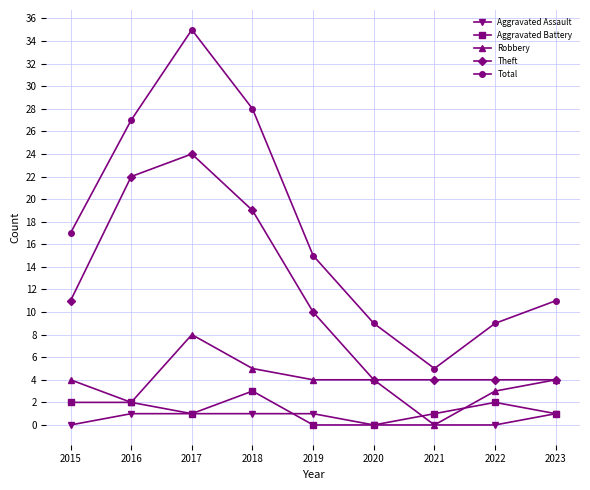

Reading left to right, transcribe all the data shown in this chart.

Aggravated Assault: 2015=0	2016=1	2017=1	2018=1	2019=1	2020=0	2021=0	2022=0	2023=1
Aggravated Battery: 2015=2	2016=2	2017=1	2018=3	2019=0	2020=0	2021=1	2022=2	2023=1
Robbery: 2015=4	2016=2	2017=8	2018=5	2019=4	2020=4	2021=0	2022=3	2023=4
Theft: 2015=11	2016=22	2017=24	2018=19	2019=10	2020=4	2021=4	2022=4	2023=4
Total: 2015=17	2016=27	2017=35	2018=28	2019=15	2020=9	2021=5	2022=9	2023=11